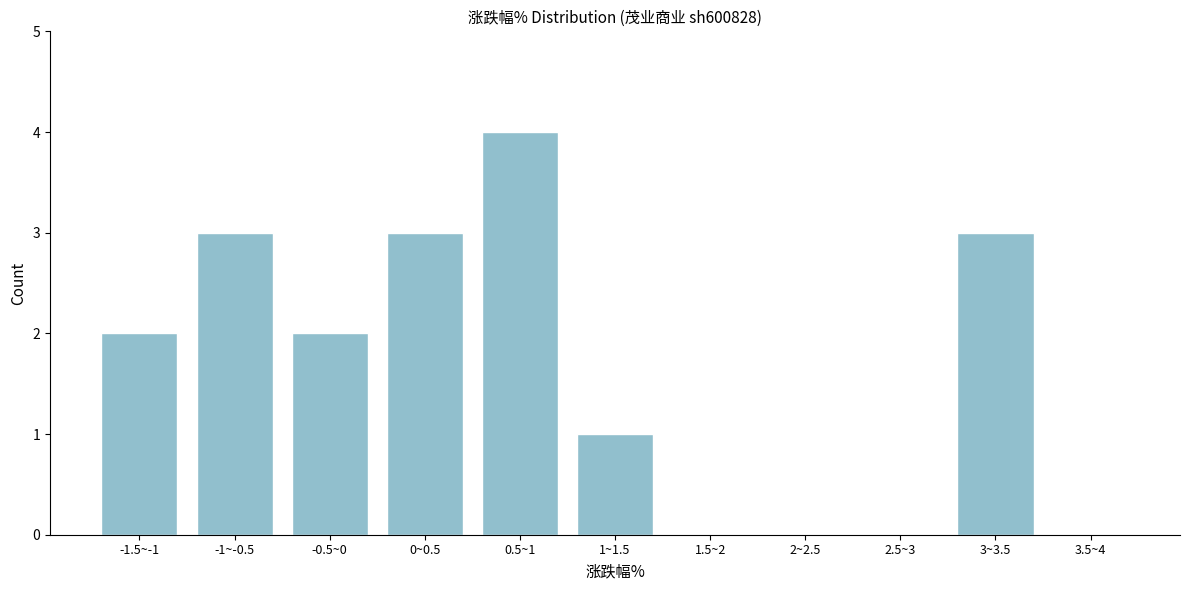

Reading left to right, extract all data points from this chart.

-1.5~-1=2	-1~-0.5=3	-0.5~0=2	0~0.5=3	0.5~1=4	1~1.5=1	1.5~2=0	2~2.5=0	2.5~3=0	3~3.5=3	3.5~4=0